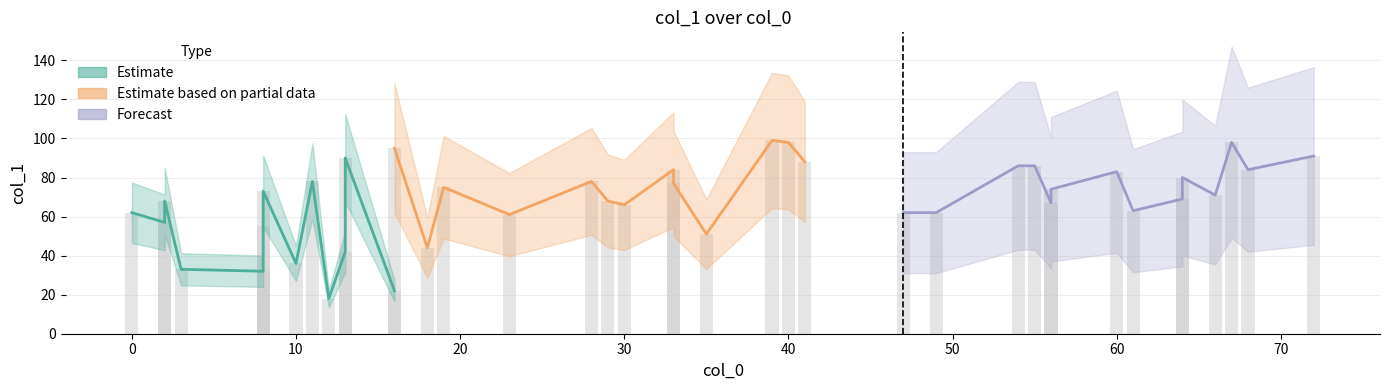

What is the difference between the highest and lowest values at 10?

65